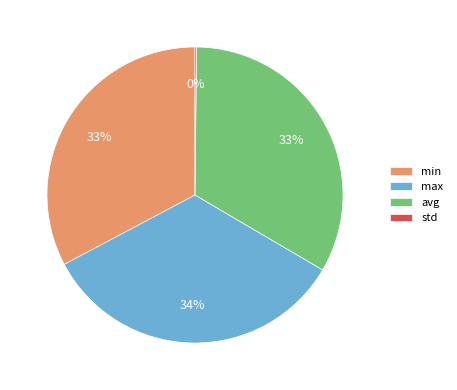

To the nearest percent, what portion does min represent?

33%